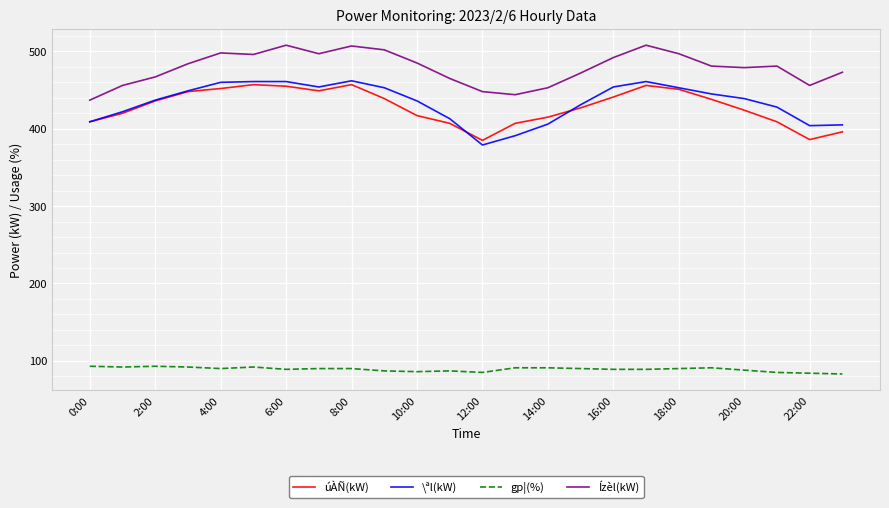

How many categories are shown in the chart?

24